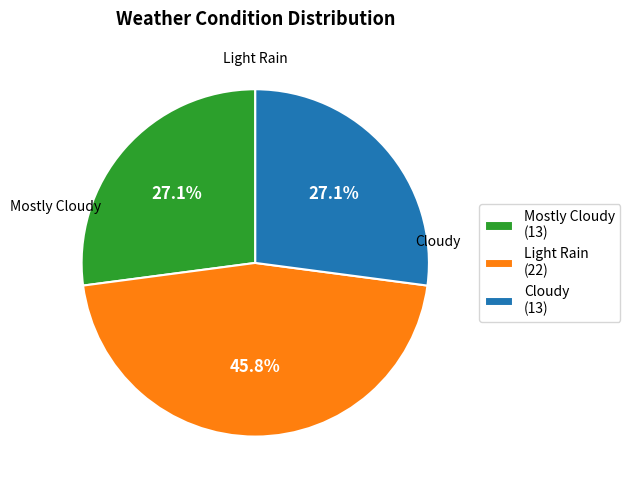

To the nearest percent, what is the combined percentage of Cloudy and Light Rain?

73%